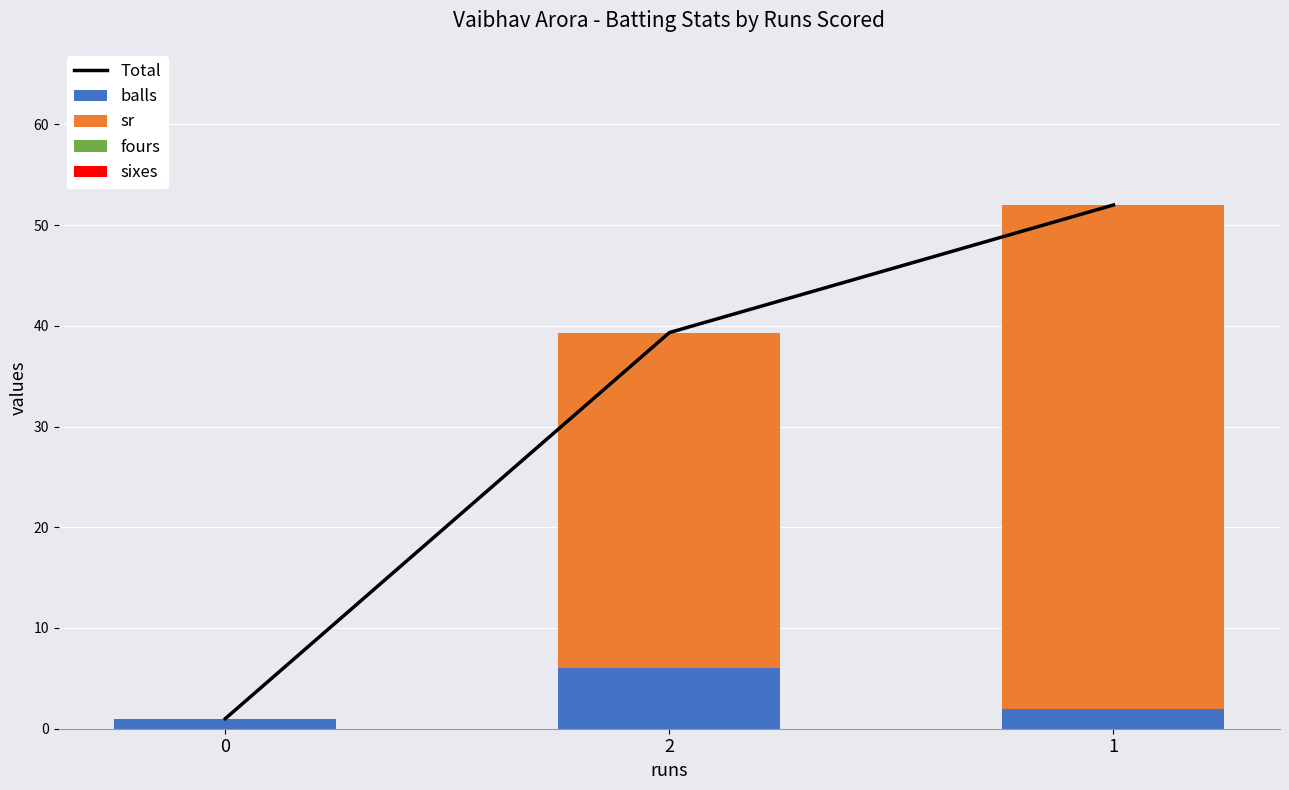

What is the difference between the maximum and second lowest values in the Total series?

12.7